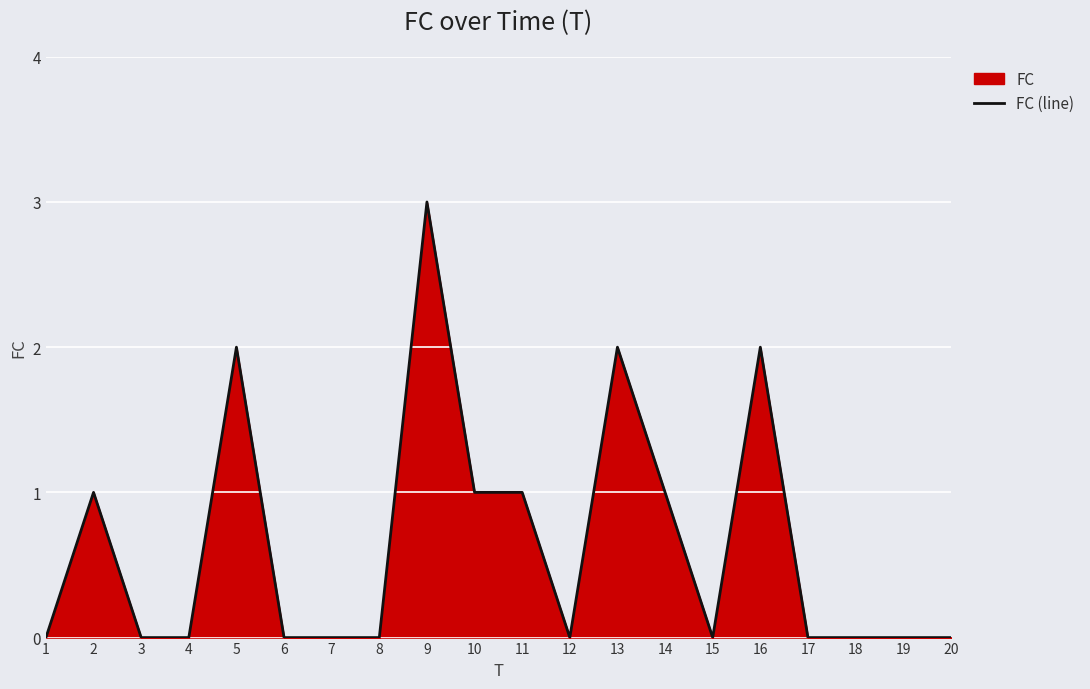

Approximately how many times larger is the value at 13 compared to 2?

2.0